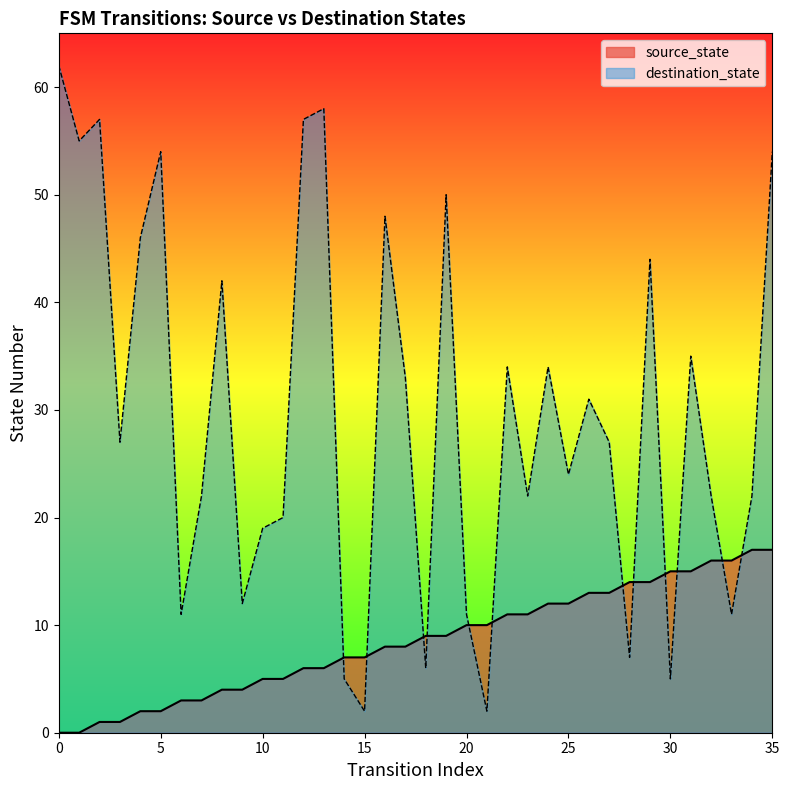

Is it true that destination_state equals 7 at 9?

False